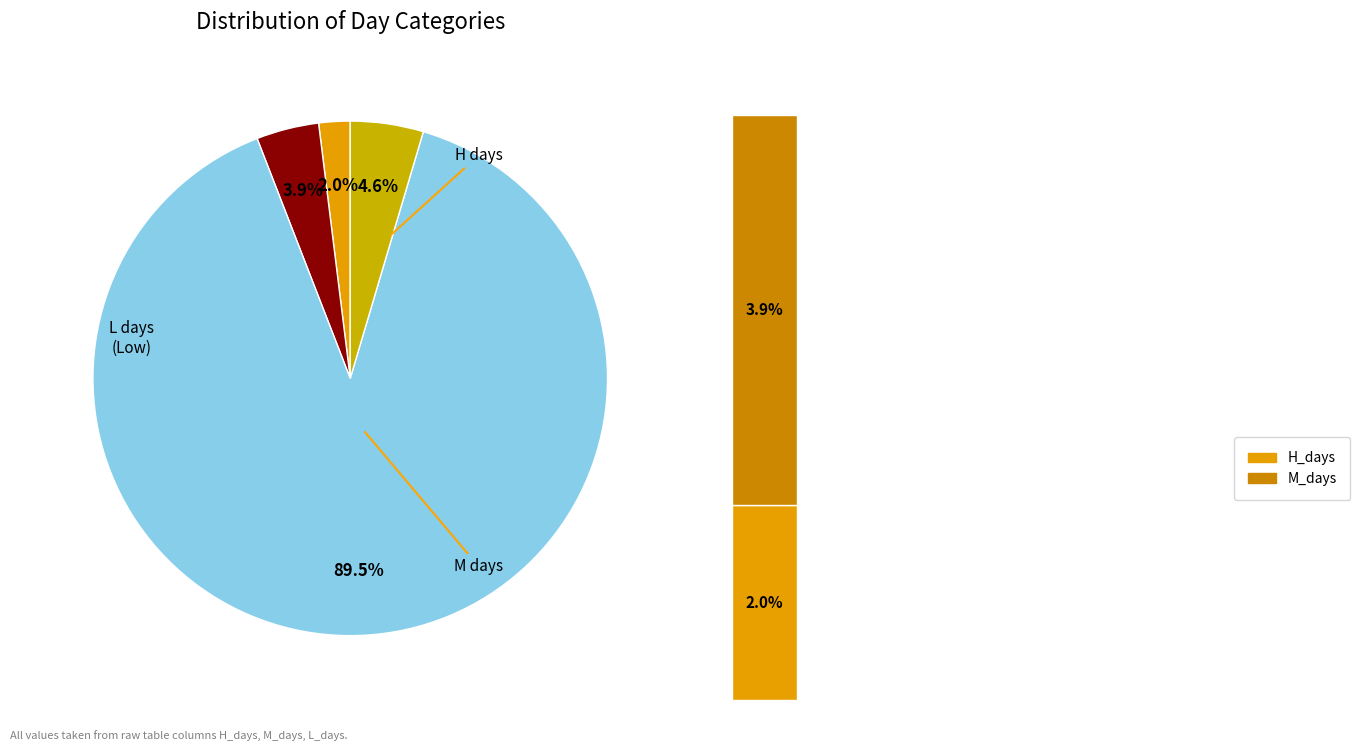

Do L_days and M_days together represent more than half of the pie?

Yes